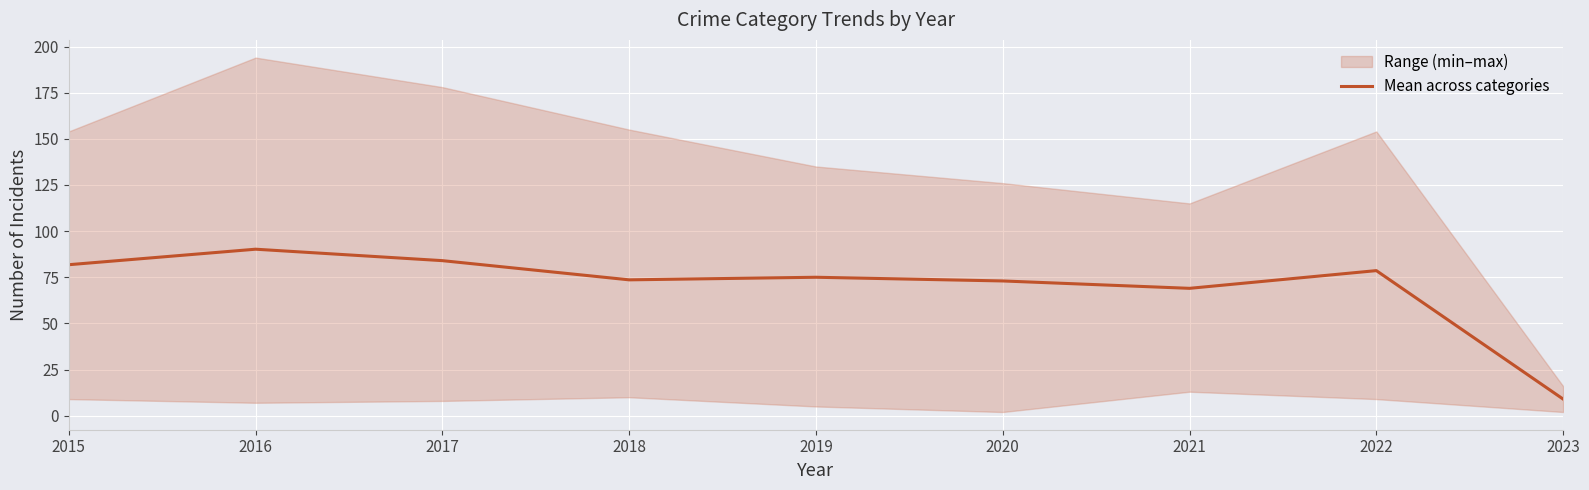

Which category has the highest value across all series?

2016